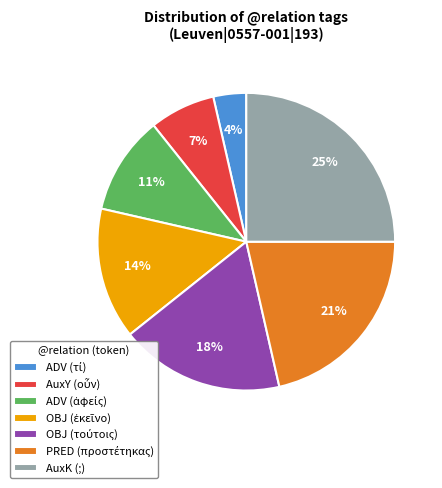

To the nearest percent, what portion does AuxK (;) represent?

25%